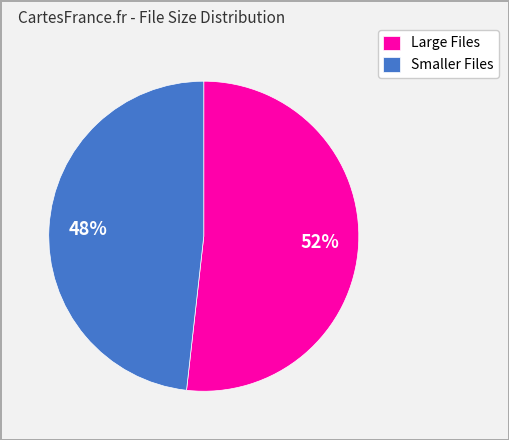

What is the majority slice?

Large Files